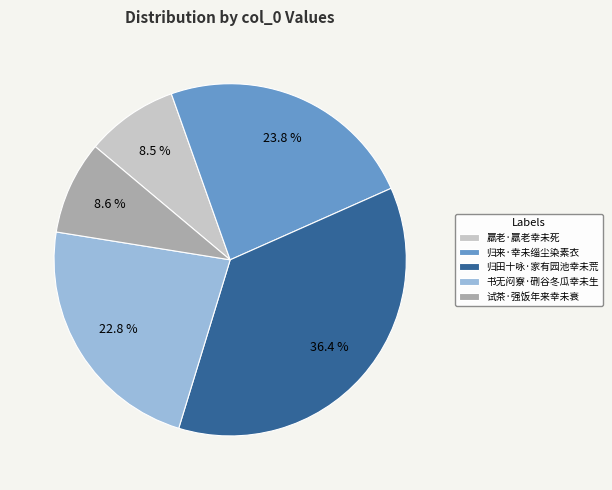

True or false: 归田十咏·家有园池幸未荒 accounts for 43% of the total.

False